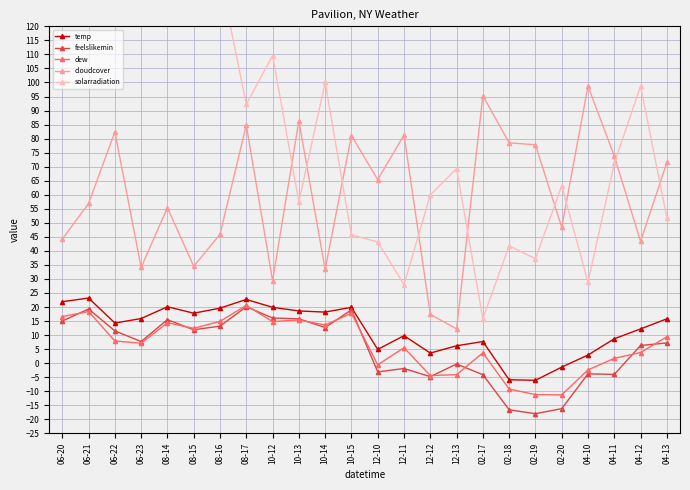

Where do dew and feelslikemin first cross each other?

06-20 and 06-21